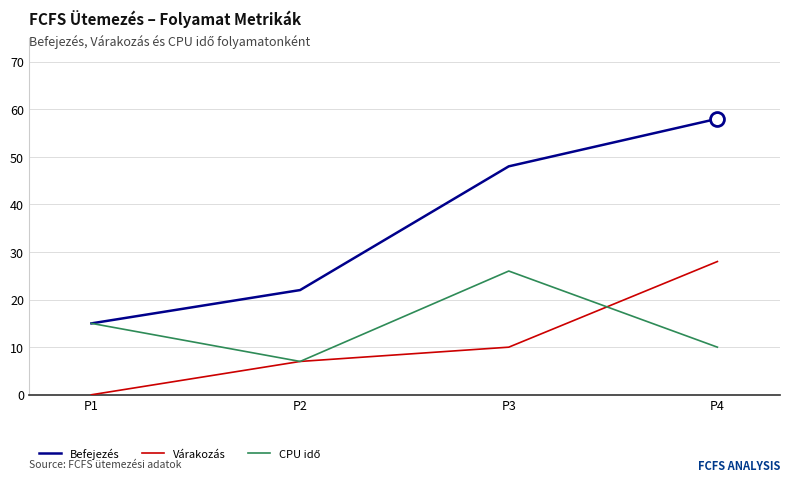

At which label is Befejezés closest to 36?

P3